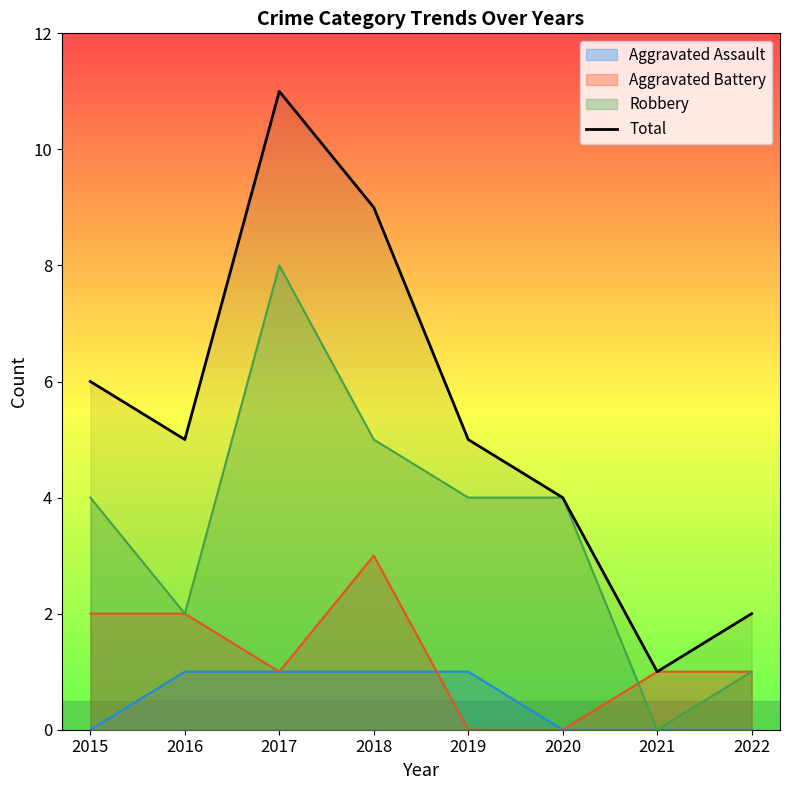

Does the chart have visible grid lines?

No